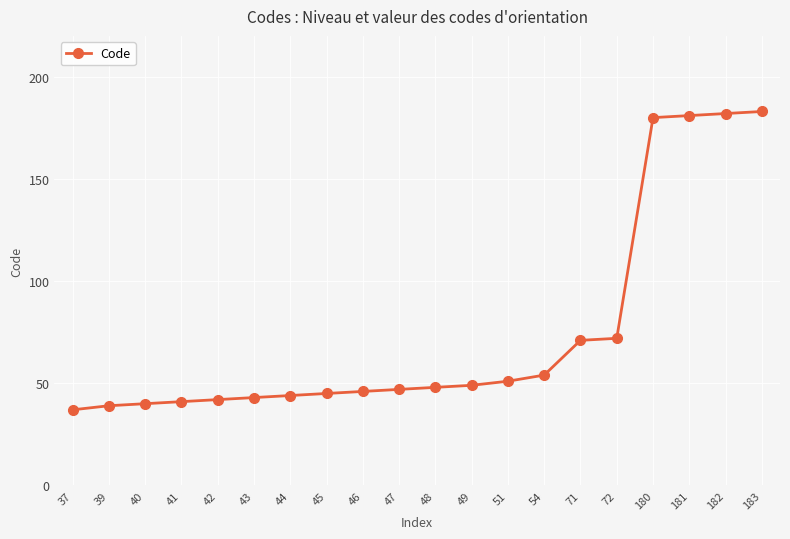

What is the change in value from 40 to 72?

+32